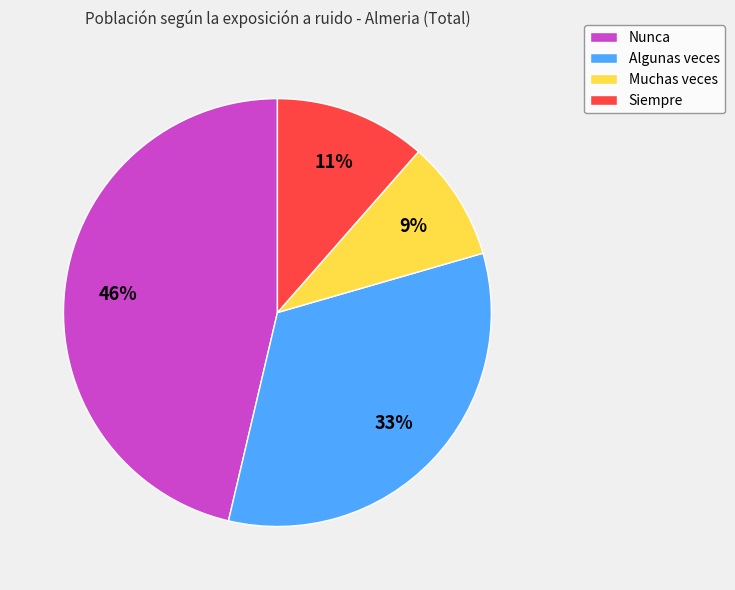

Rank the categories by value from lowest to highest.

Muchas veces, Siempre, Algunas veces, Nunca